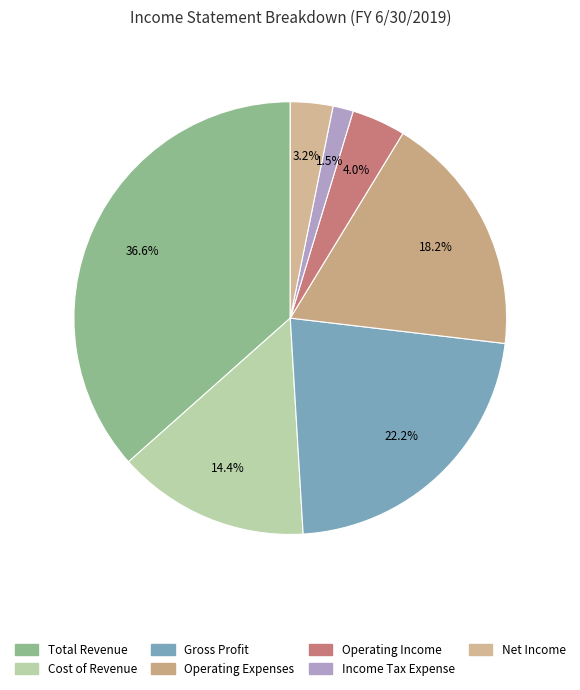

To the nearest percent, what is the combined percentage of Net Income and Total Revenue?

40%